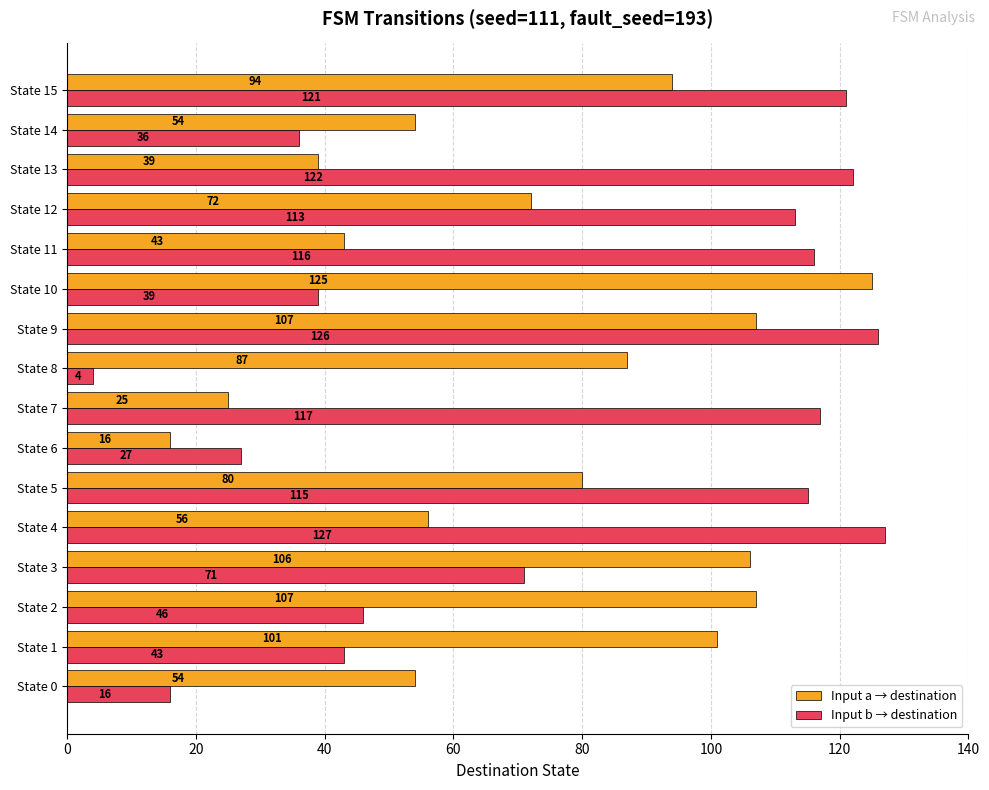

List the series in order of their overall mean, highest first.

Input b → destination, Input a → destination